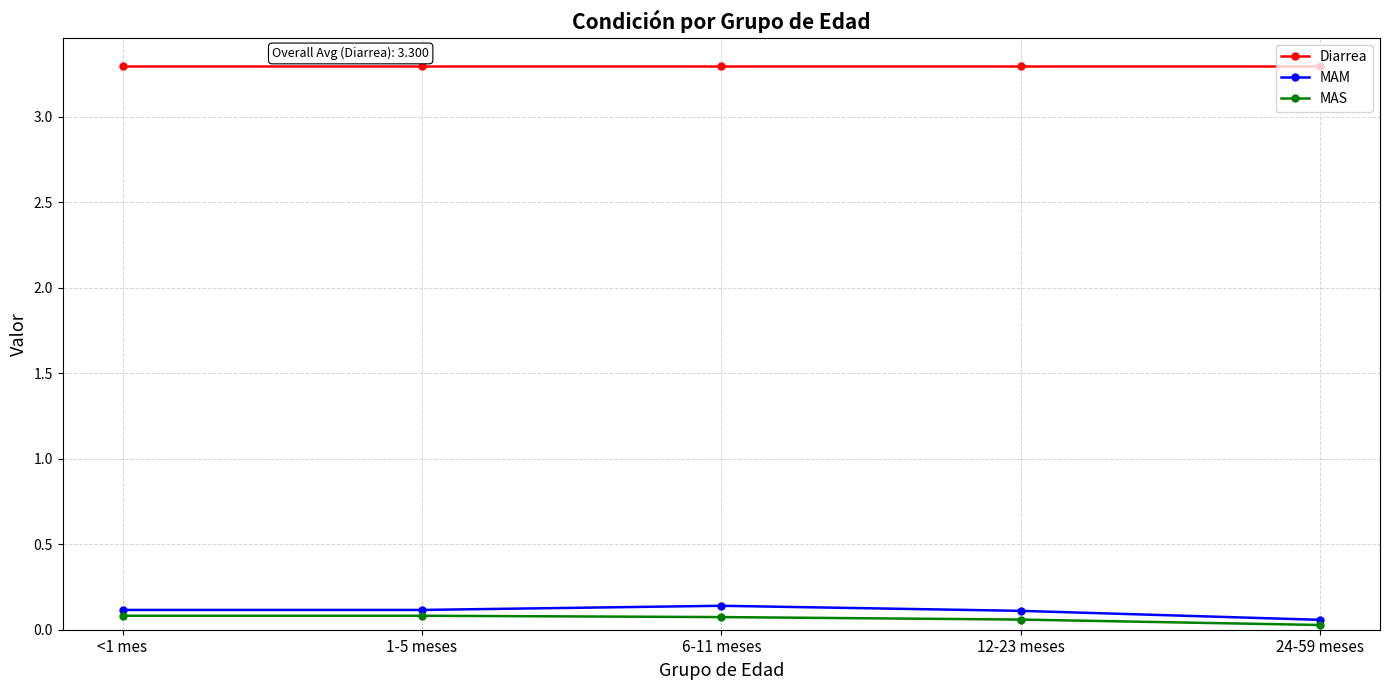

Is it true that Diarrea equals 4.6 at 6-11 meses?

False